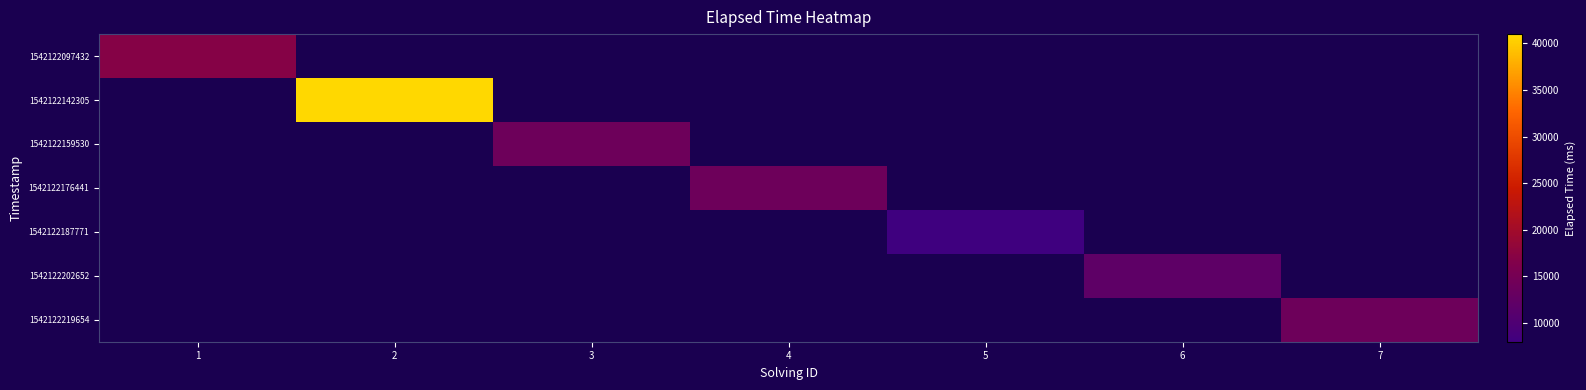

Between 5 and 4, which is larger?

4